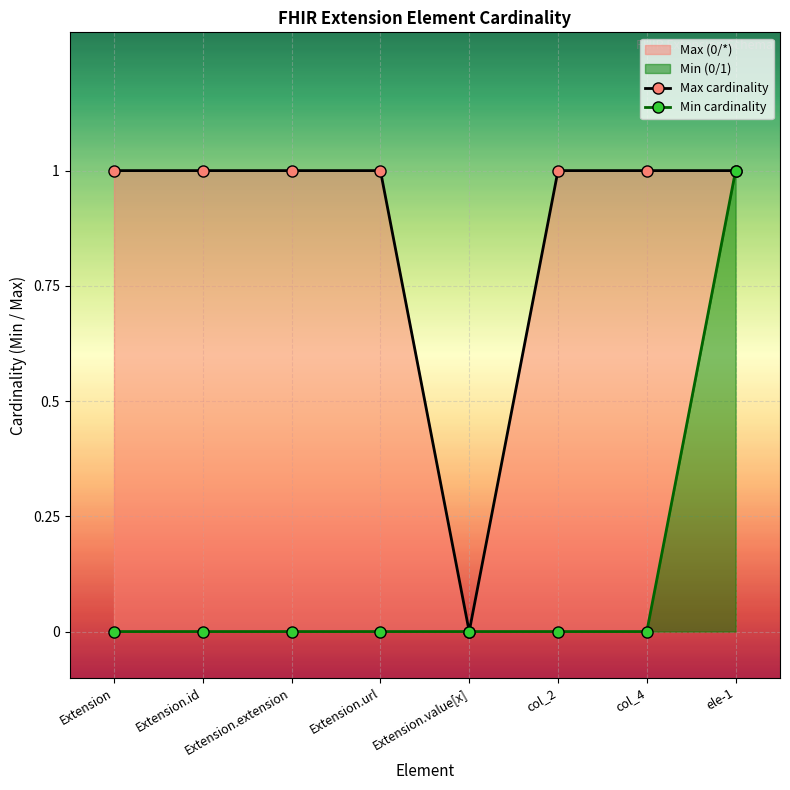

Which label corresponds to the smallest value in the chart?

Extension